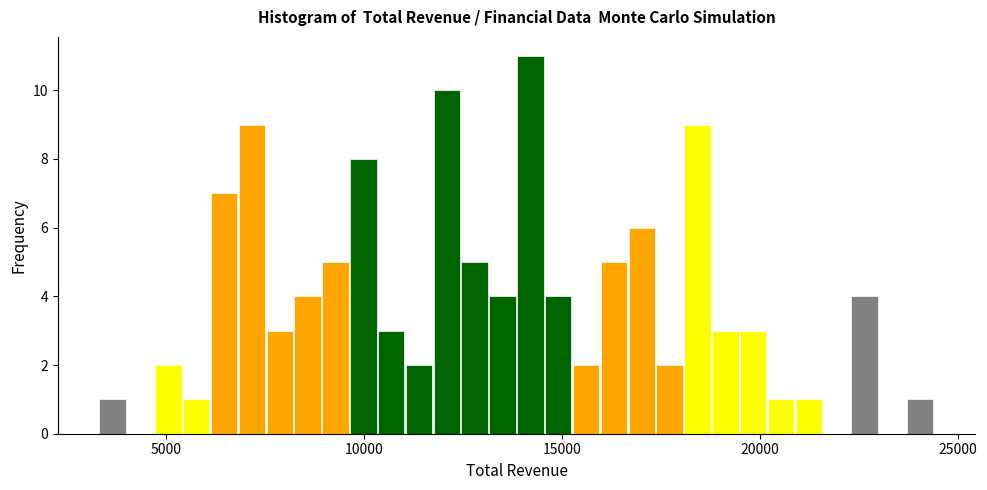

Around what value on the x-axis is the tallest bar? Give the approximate position of its centre, as read against the axis.

14000